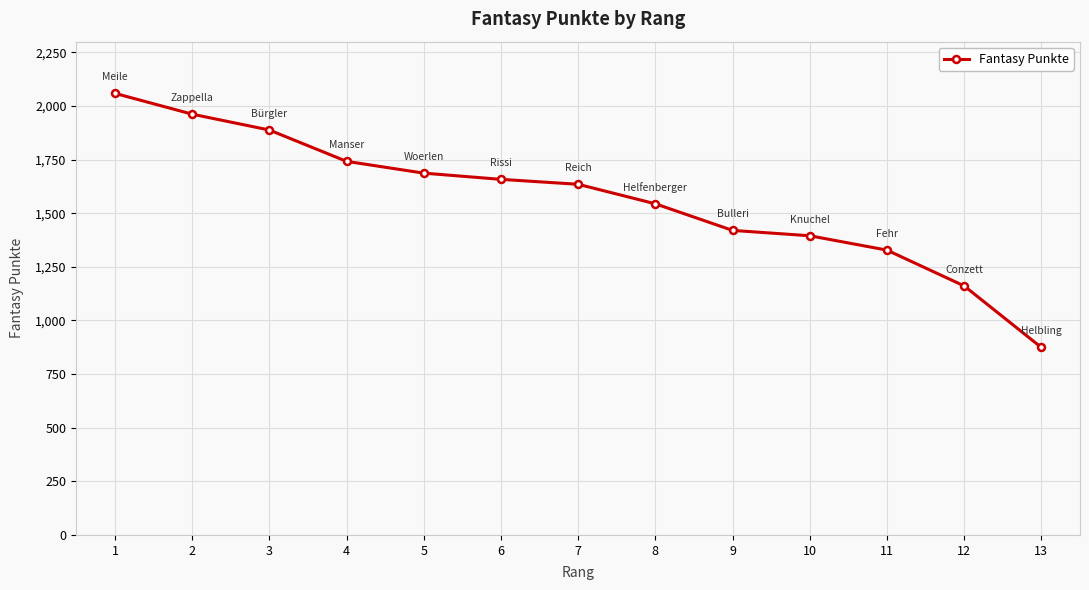

At which label does the data first exceed 1635?

1